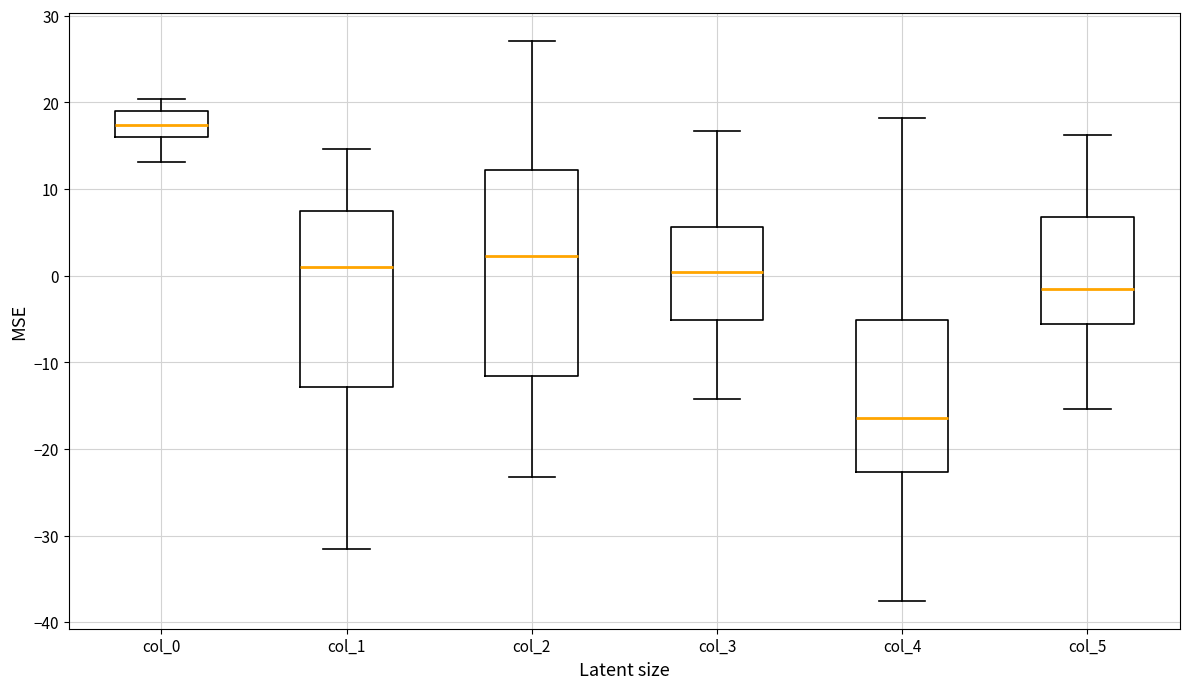

Comparing the boxes themselves (not the whiskers), which one is the tallest?

col_2